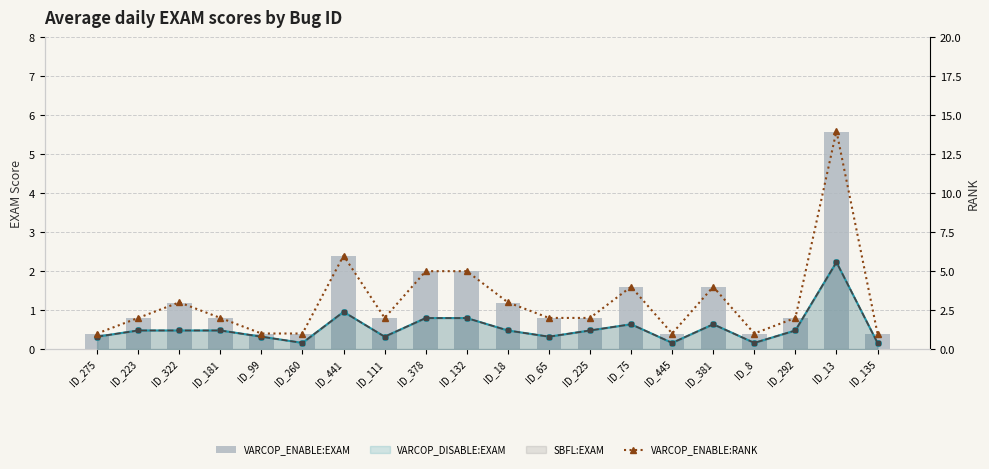

Reading left to right, list all the values displayed in this chart.

VARCOP_ENABLE:EXAM: 0.4	0.8	1.2	0.8	0.4	0.4	2.4	0.8	2.0	2.0	1.2	0.8	0.8	1.6	0.4	1.6	0.4	0.8	5.6	0.4
VARCOP_DISABLE:EXAM: 0.8	1.2	1.2	1.2	0.8	0.4	2.4	0.8	2.0	2.0	1.2	0.8	1.2	1.6	0.4	1.6	0.4	1.2	5.6	0.4
SBFL:EXAM: 0.8	1.2	1.2	1.2	0.8	0.4	2.4	0.8	2.0	2.0	1.2	0.8	1.2	1.6	0.4	1.6	0.4	1.2	5.6	0.4
VARCOP_ENABLE:RANK: 1.0	2.0	3.0	2.0	1.0	1.0	6.0	2.0	5.0	5.0	3.0	2.0	2.0	4.0	1.0	4.0	1.0	2.0	14.0	1.0